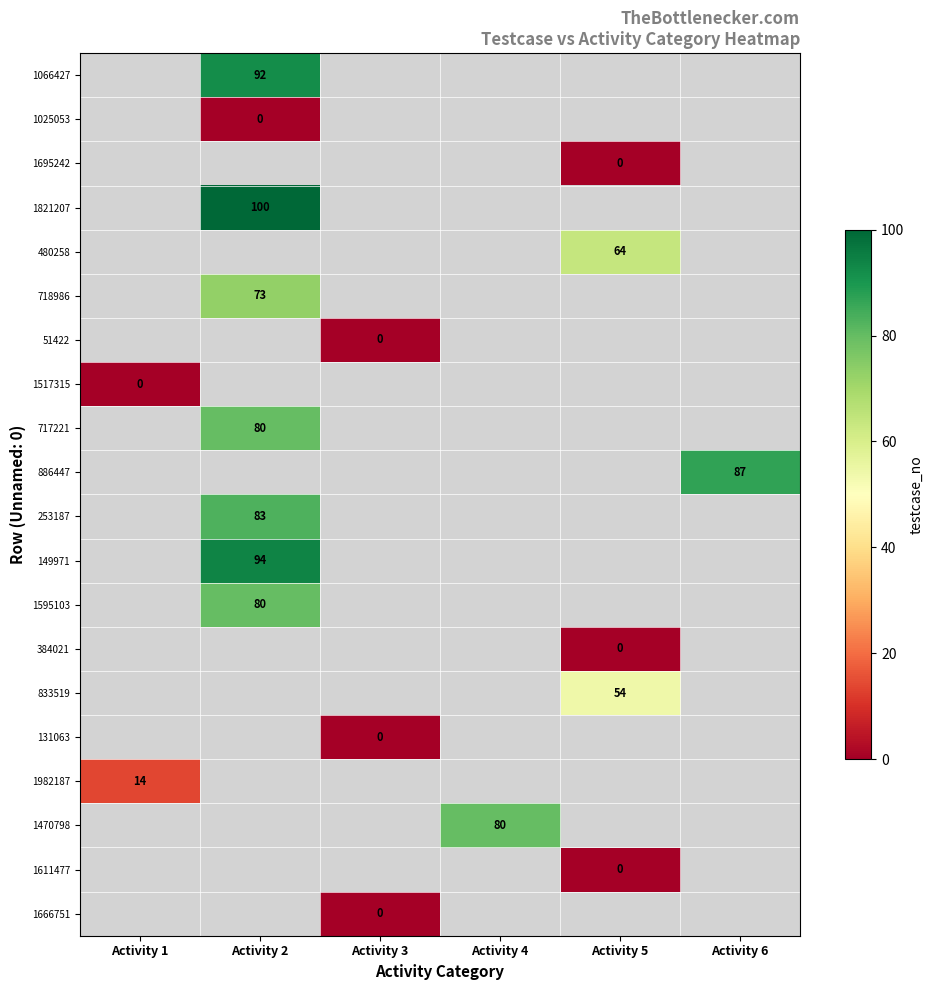

Which has a higher value, Activity 5 or Activity 2?

Activity 2